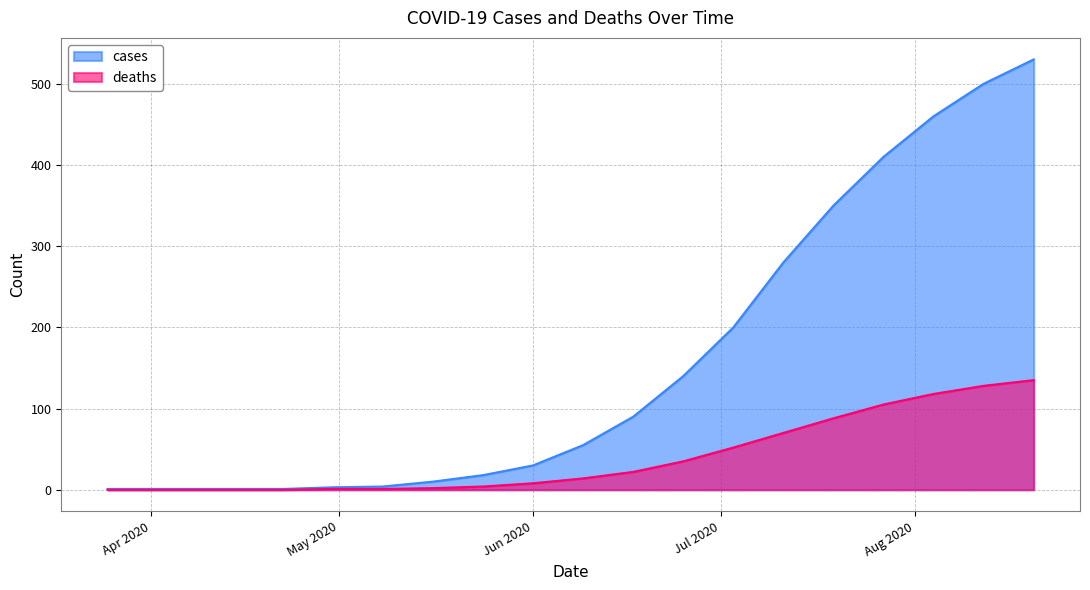

What is the label of the 2nd point from the right?

2020-08-12